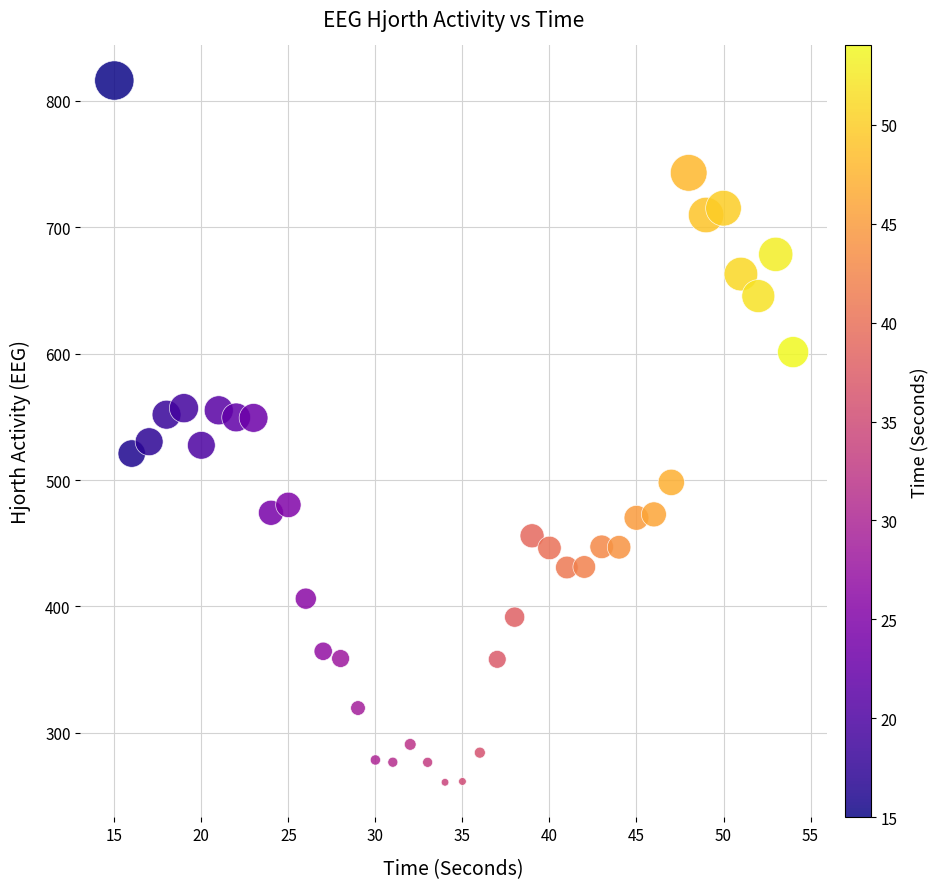

What is the range of X values (max minus min)?

39.0